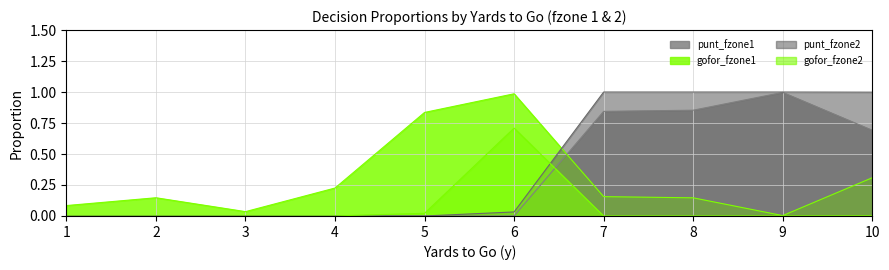

How many times do punt_fzone2 and gofor_fzone2 cross each other?

1